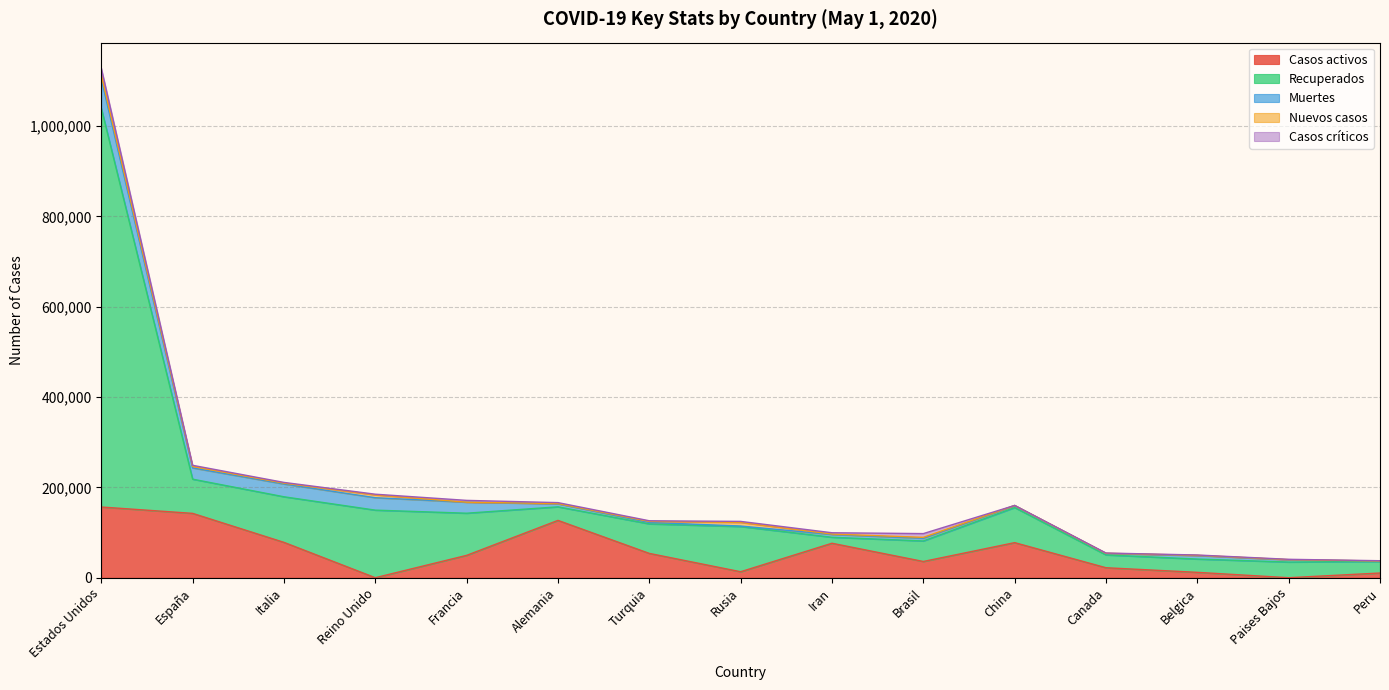

How many lines are shown in the chart?

5